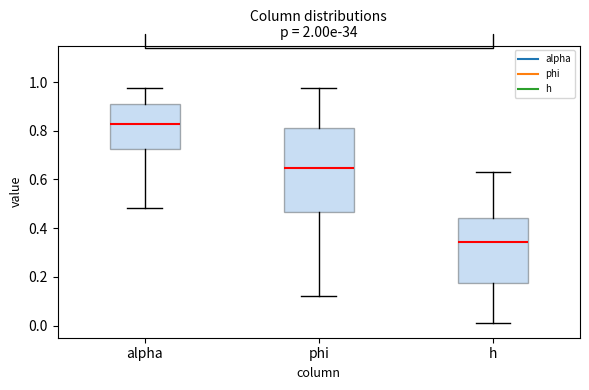

Reading left to right, read every box against the y-axis: the position of its median line, the range the box covers, and the ends of its whiskers. The values are not printed on the chart, so give them approximately, as read against the axis.

alpha: median 0.82, box 0.72 to 0.92, whiskers 0.48 to 0.98
phi: median 0.64, box 0.46 to 0.82, whiskers 0.12 to 0.98
h: median 0.34, box 0.18 to 0.44, whiskers 0.00 to 0.62